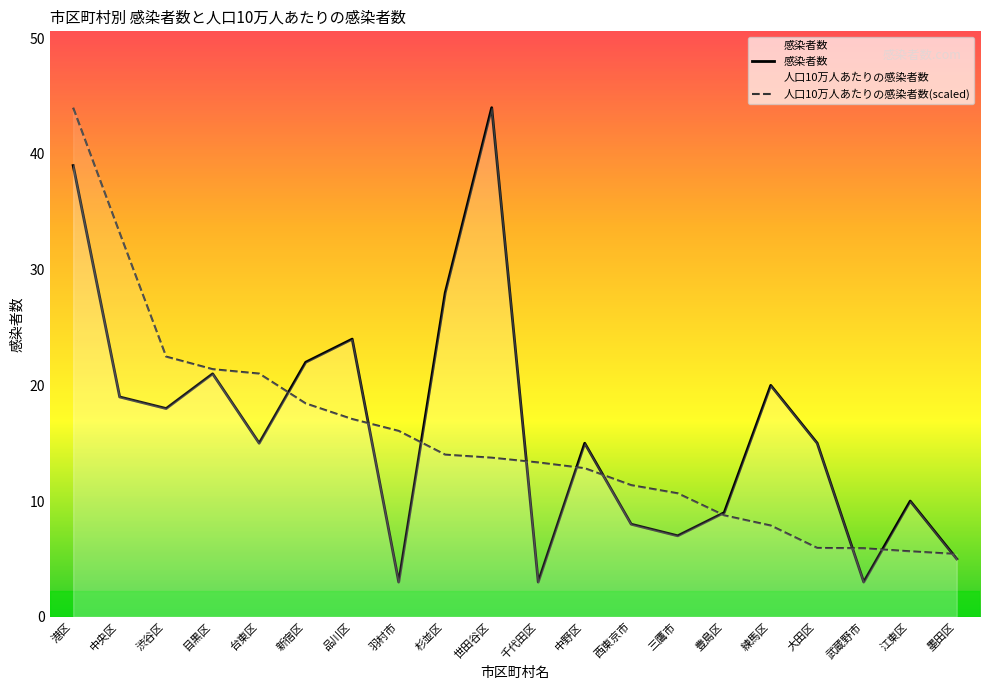

What is the label of the 16th point from the right?

台東区